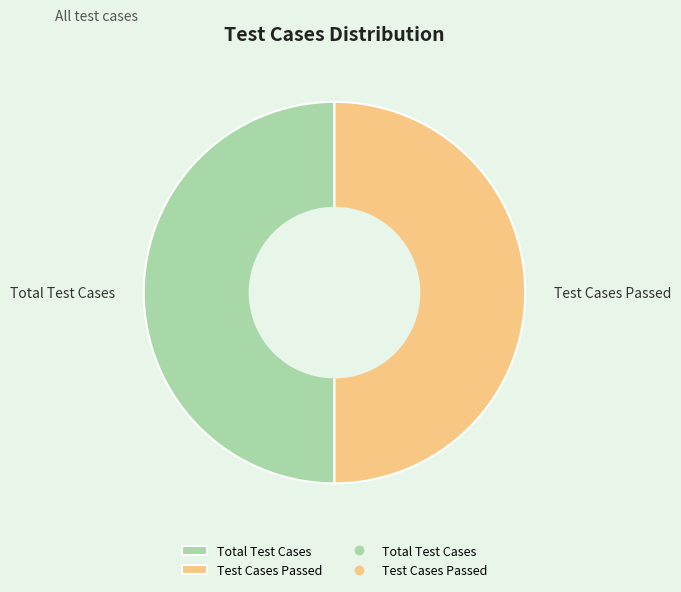

Approximately how many times larger is the value at Test Cases Passed compared to Total Test Cases?

1.0